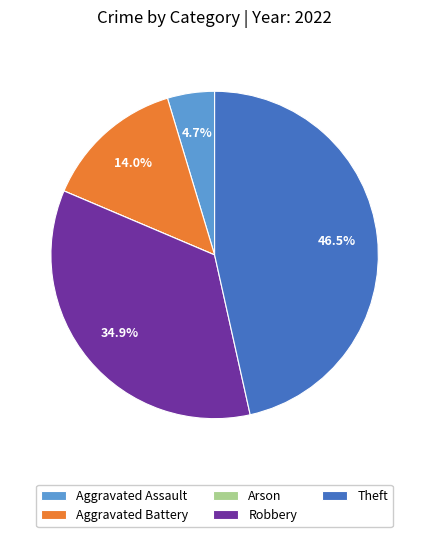

Which slice is the largest?

Theft